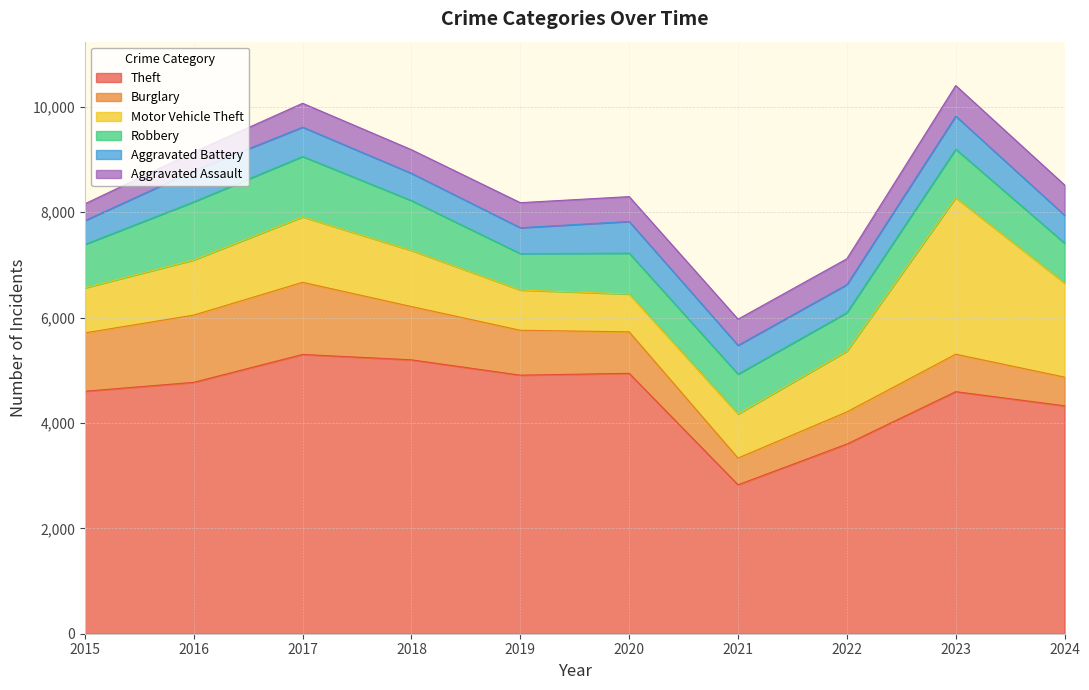

Which has a higher value, 2022 or 2020?

2020